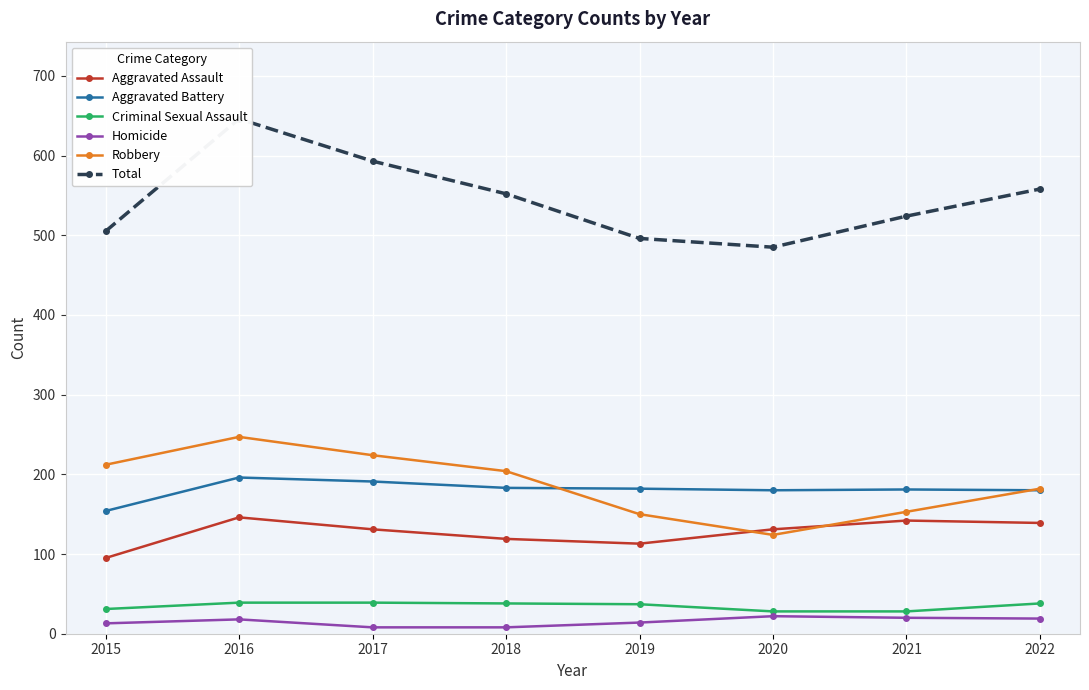

What is the sum of all Total values?

4359